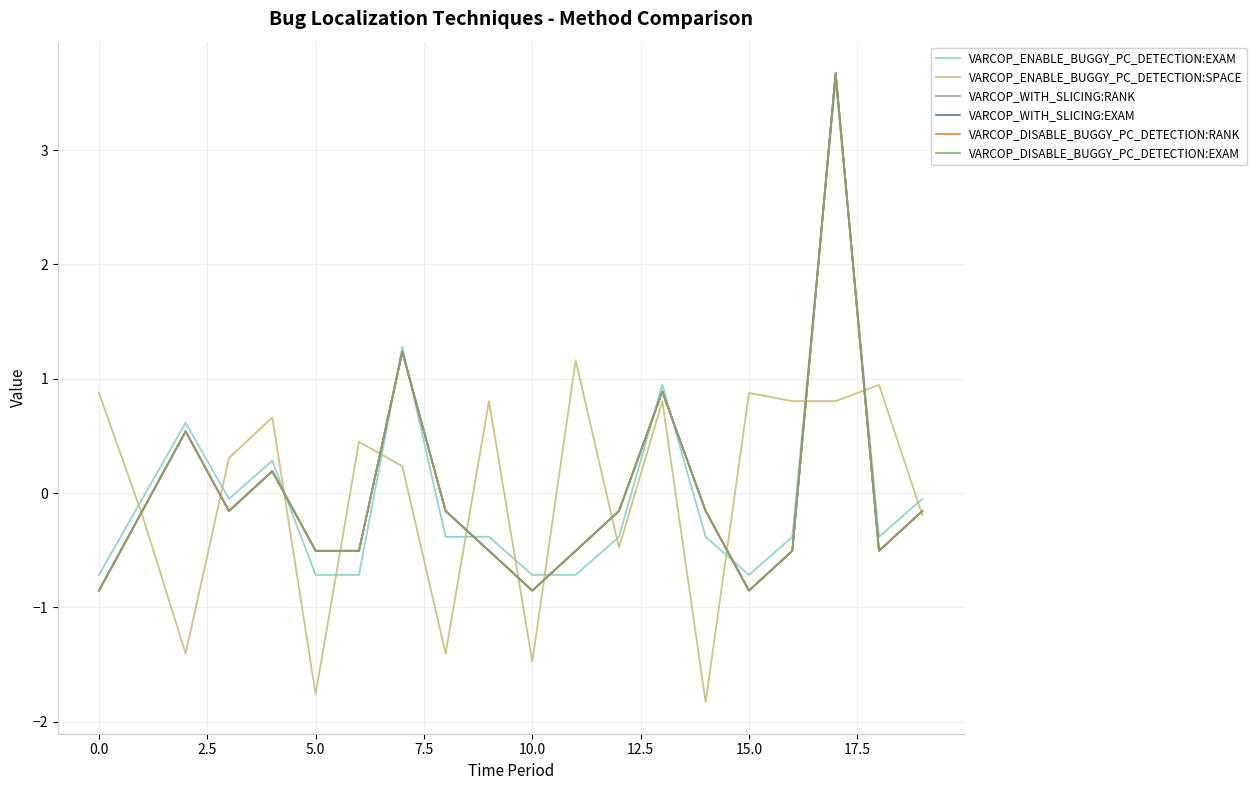

Is this an area chart (filled region under the line)?

No